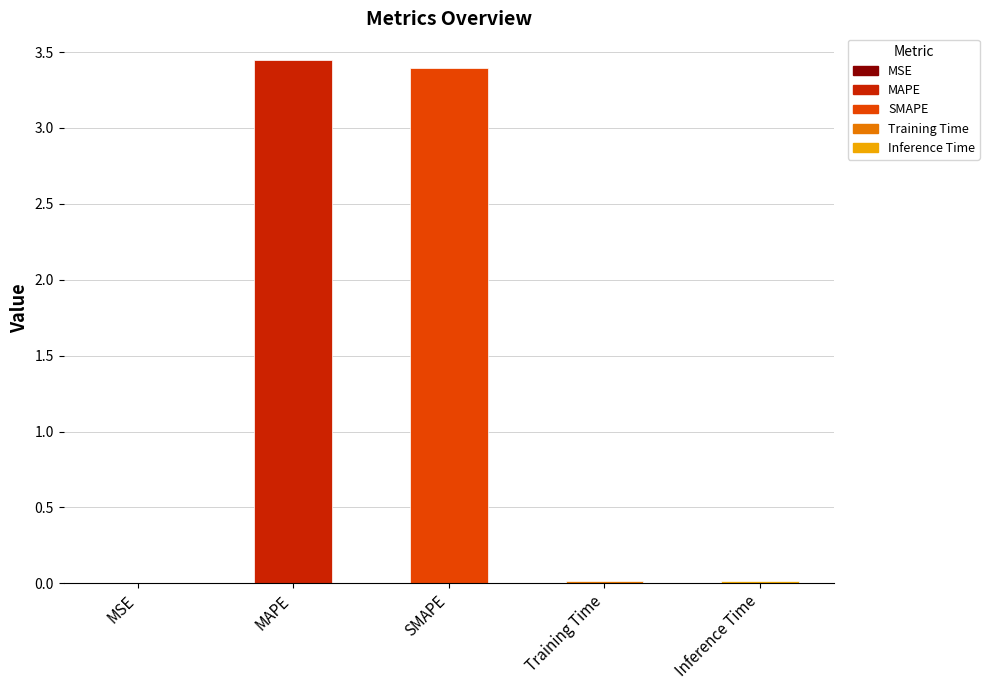

Is it true that the value at MAPE is 1.8?

False